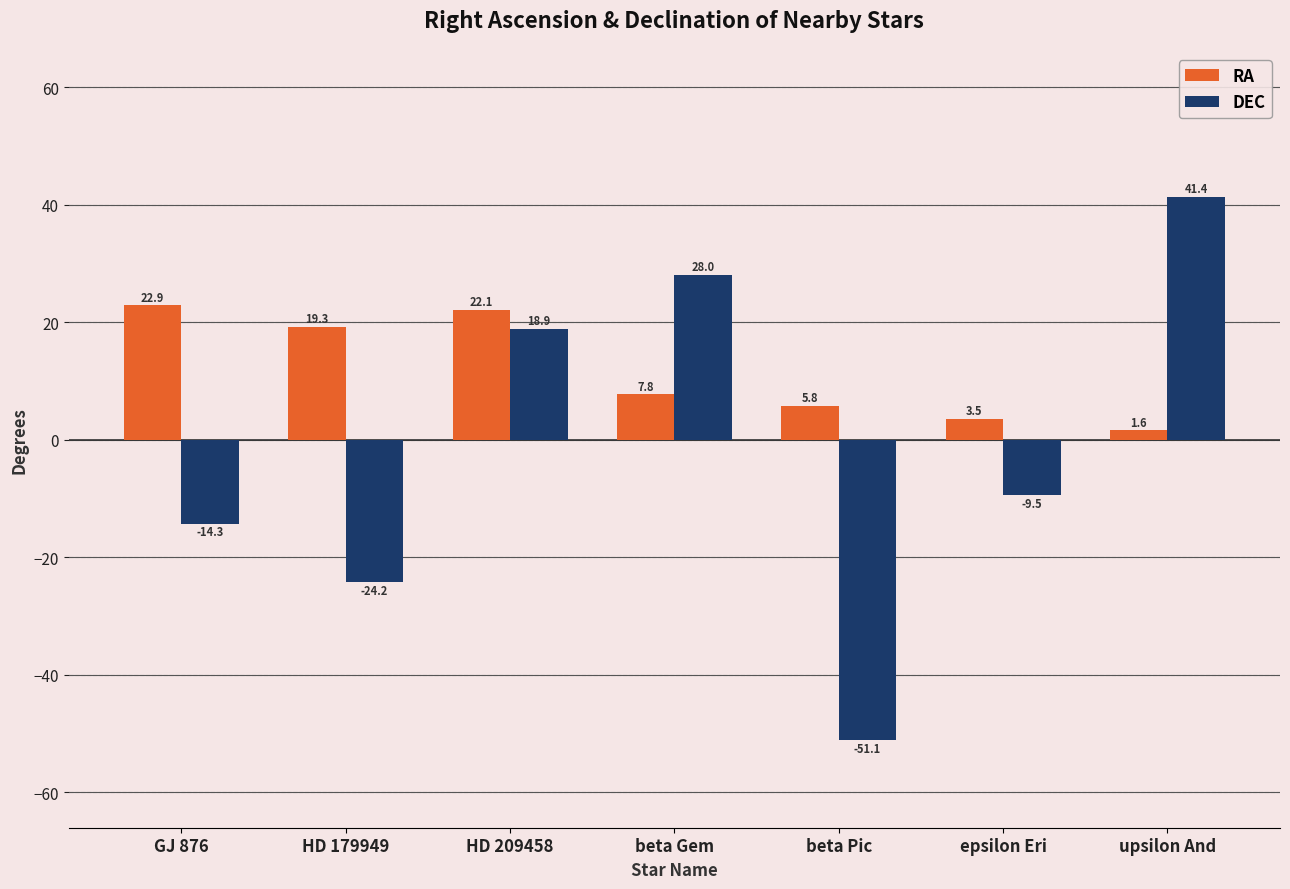

Rank the categories by RA value from lowest to highest.

upsilon And, epsilon Eri, beta Pic, beta Gem, HD 179949, HD 209458, GJ 876